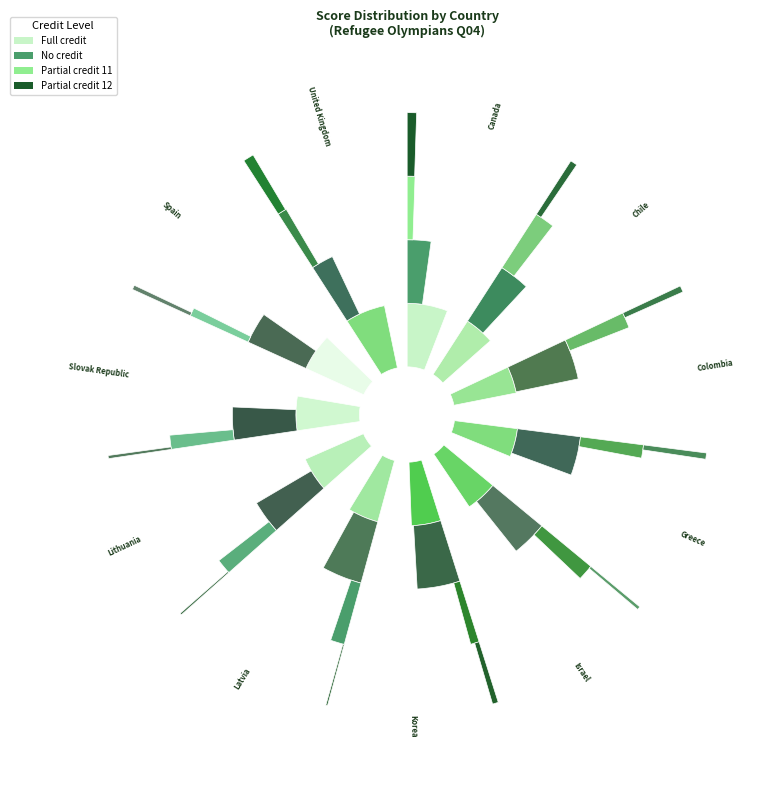

True or false: Colombia accounts for 11% of the total.

True